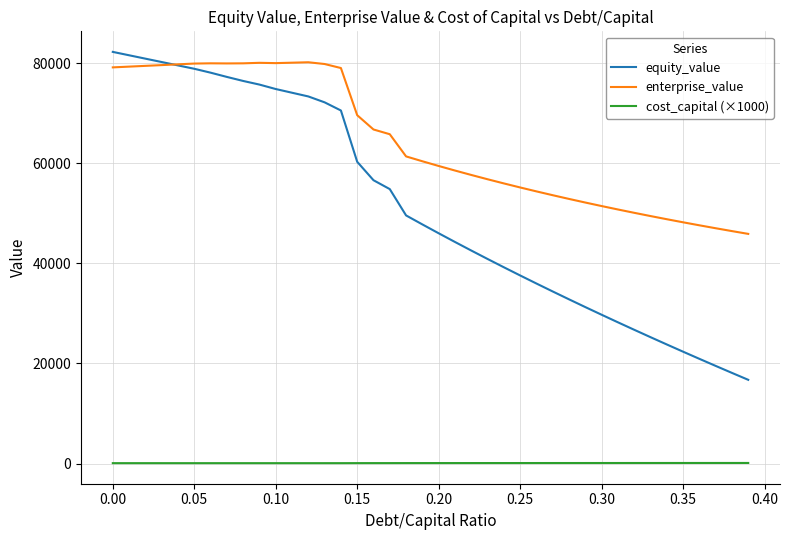

How many lines are shown in the chart?

3